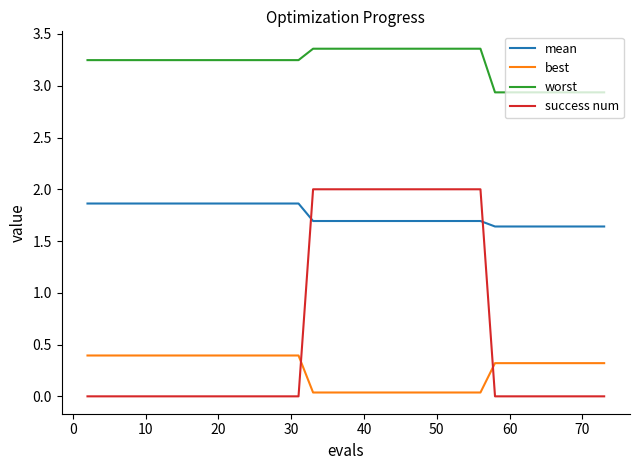

Which series has the largest range (max minus min)?

success num